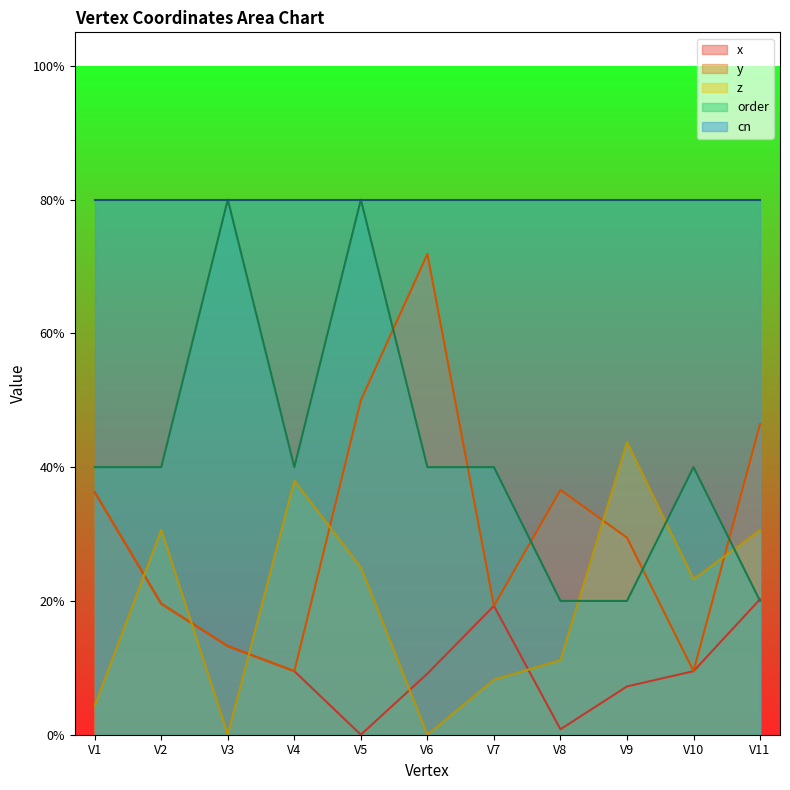

What is the highest value of the z series?

0.4